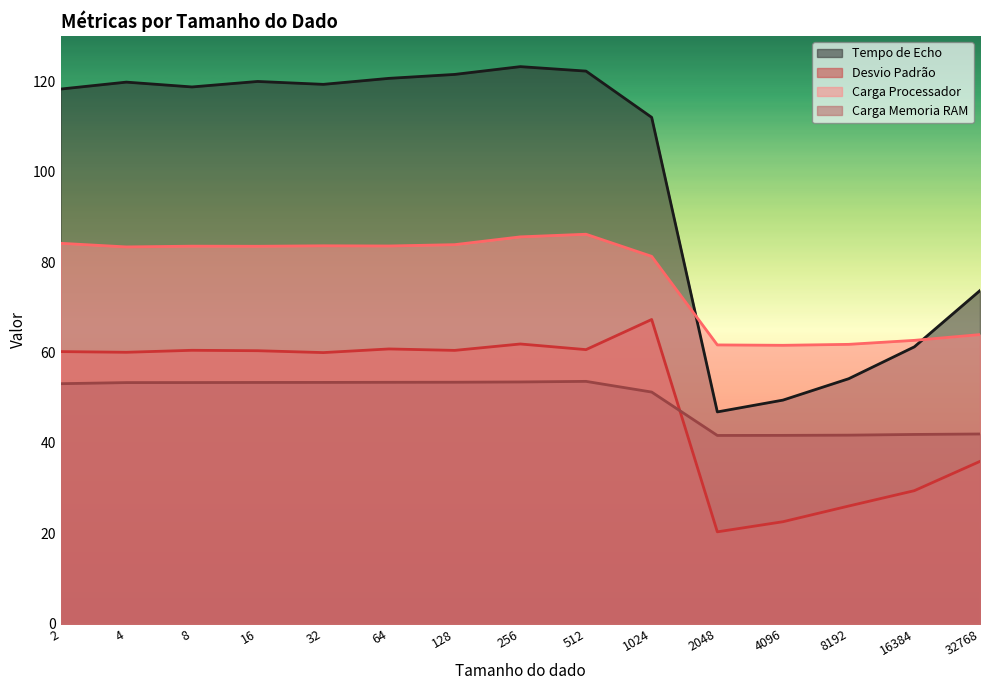

What are all the series names shown in the legend?

Tempo de Echo, Desvio Padrão, Carga Processador, Carga Memoria RAM